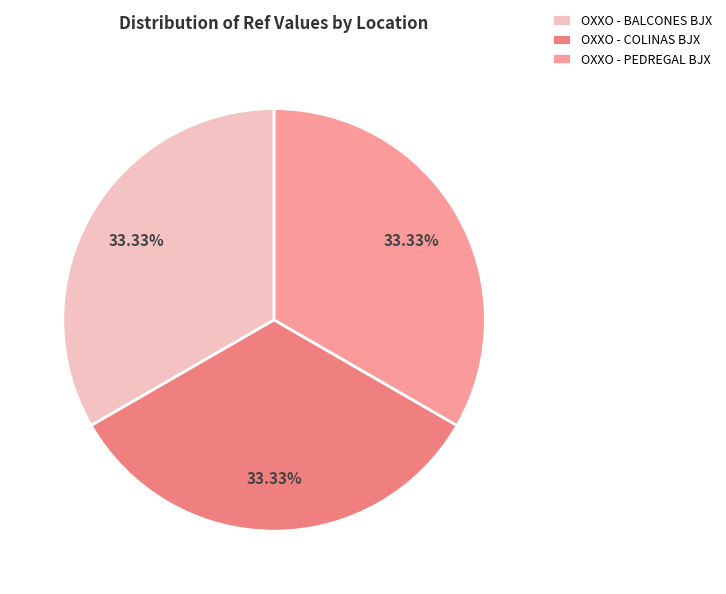

Which slice is the smallest?

OXXO - COLINAS BJX